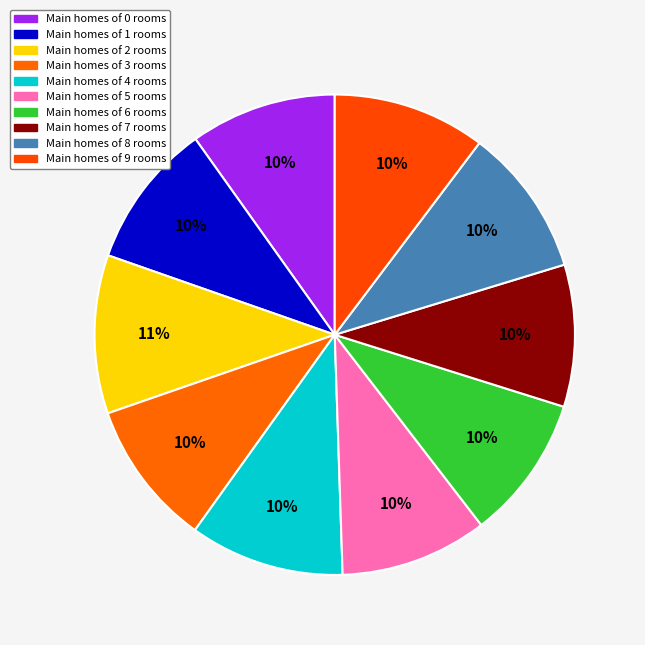

How many slices are in this pie chart?

10